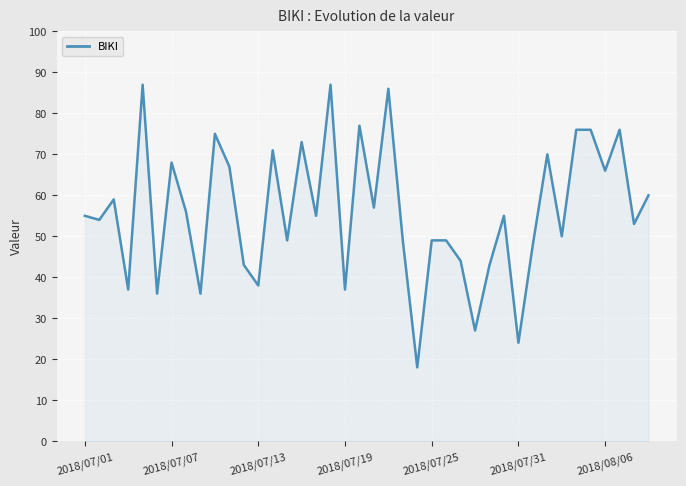

What is the minimum value shown in the chart?

18